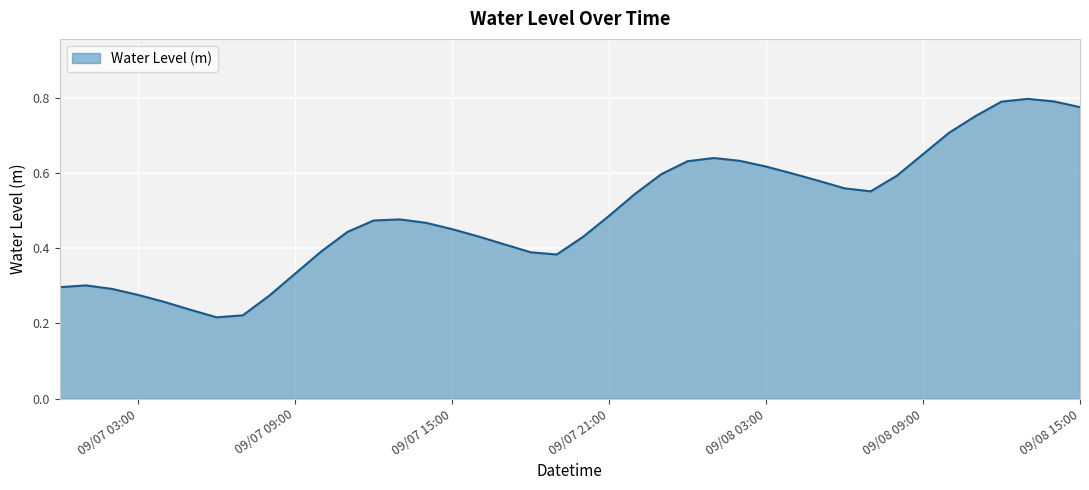

True or false: there are more than 0 points higher than both neighbors.

True